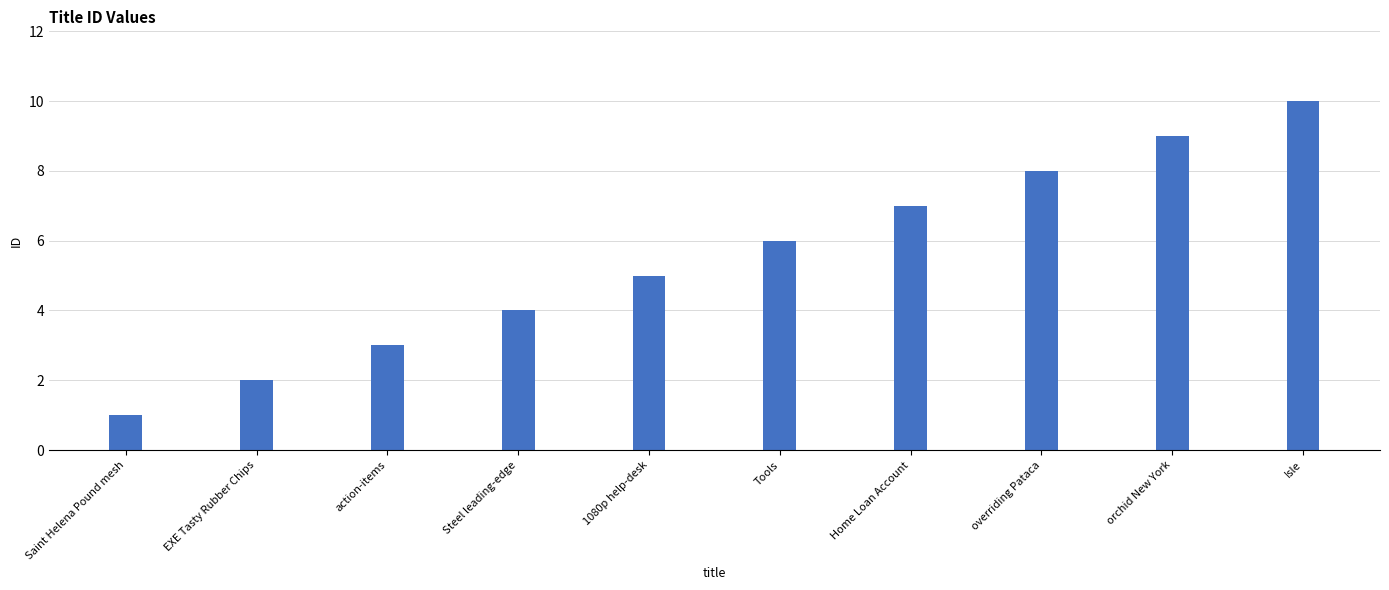

Is it true that the value at 1080p help-desk is 5?

True